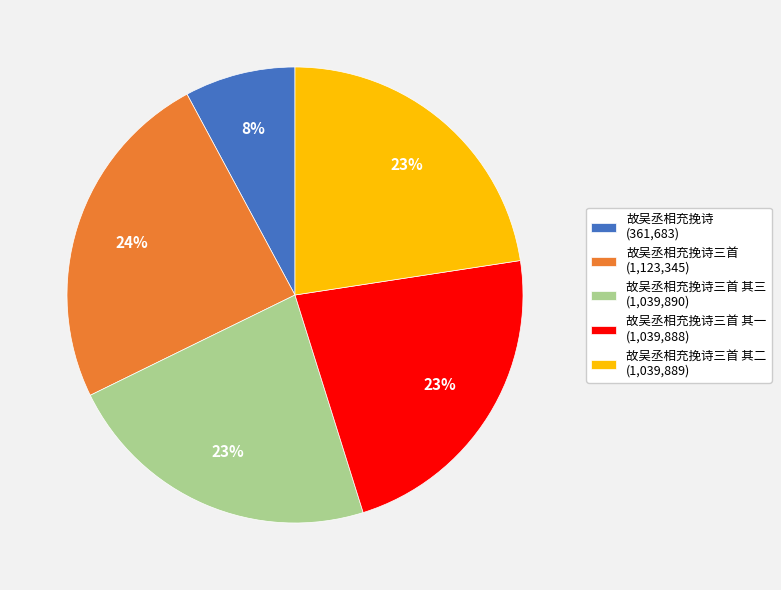

Is there a majority slice in this chart?

No